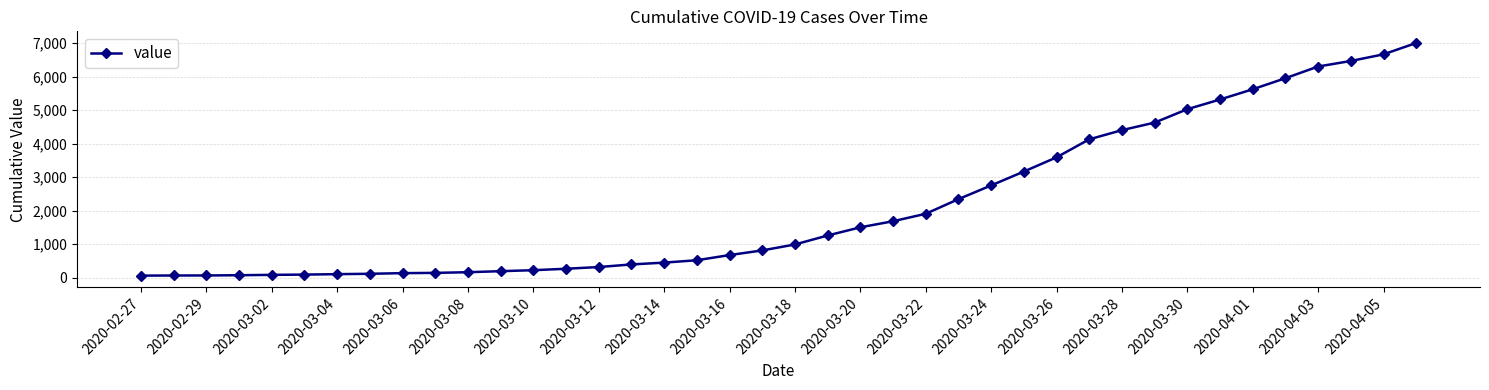

What is the maximum value shown in the chart?

7003